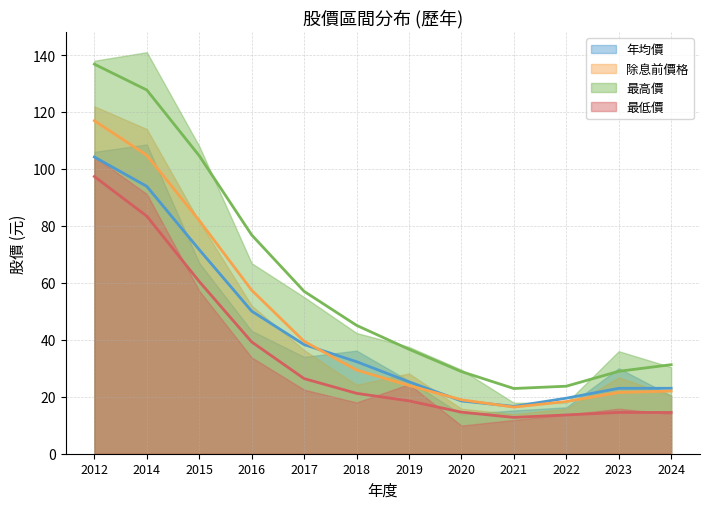

How many categories are shown in the chart?

12